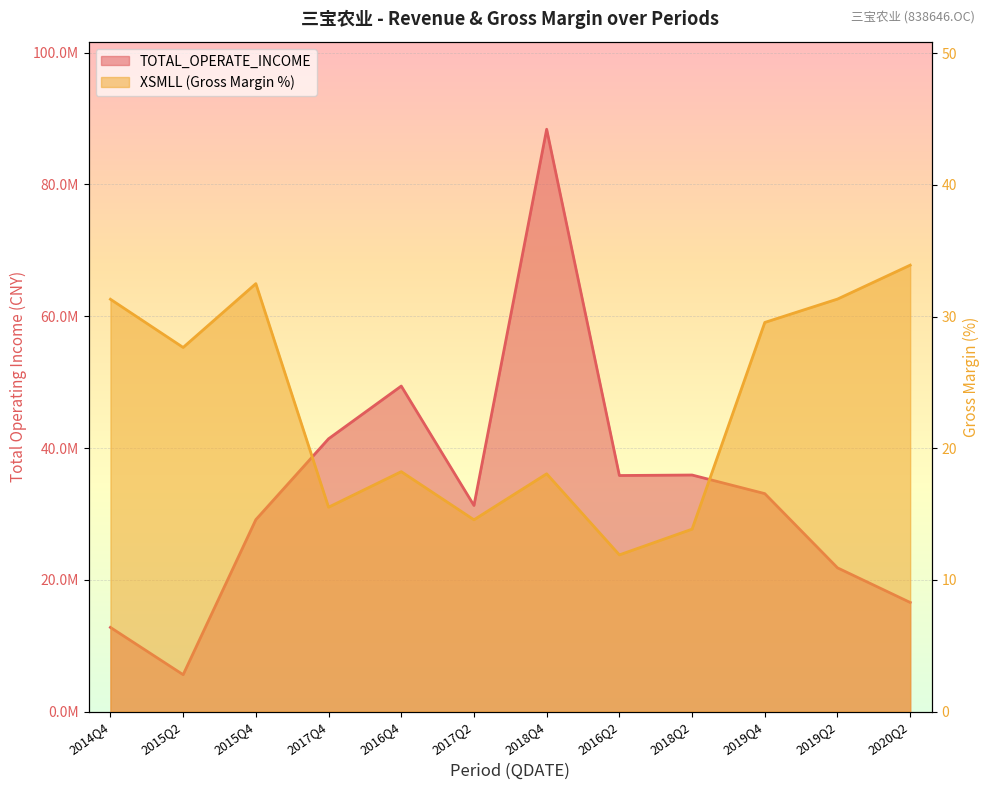

What is the label of the 5th point from the right?

2016Q2